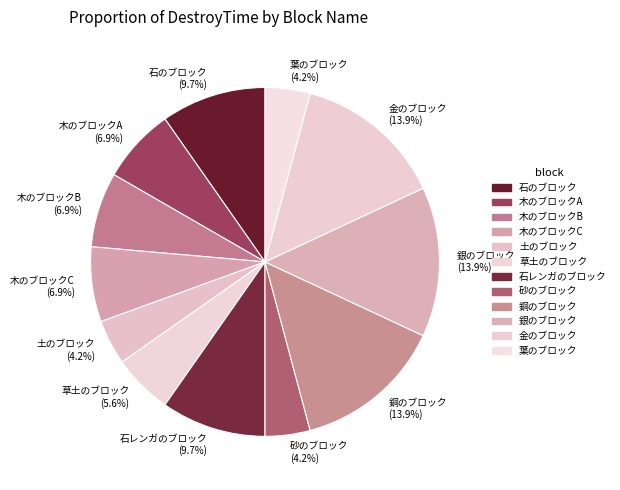

To the nearest percent, what is the difference between the largest and smallest slice percentages?

10%